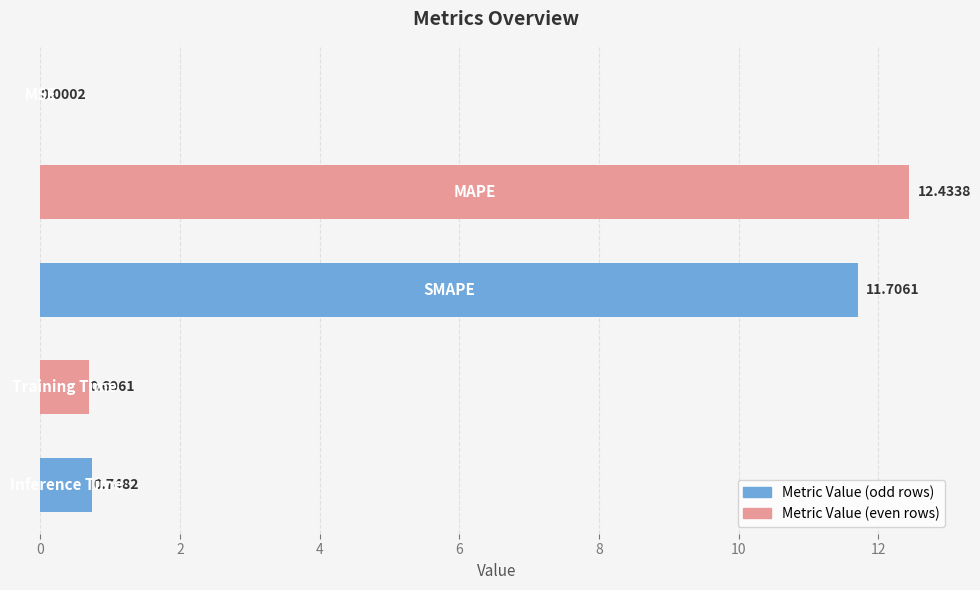

What is the sum of all values?

25.6